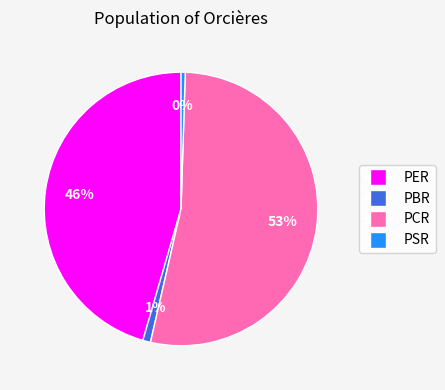

Which category has the biggest portion of the pie?

PCR